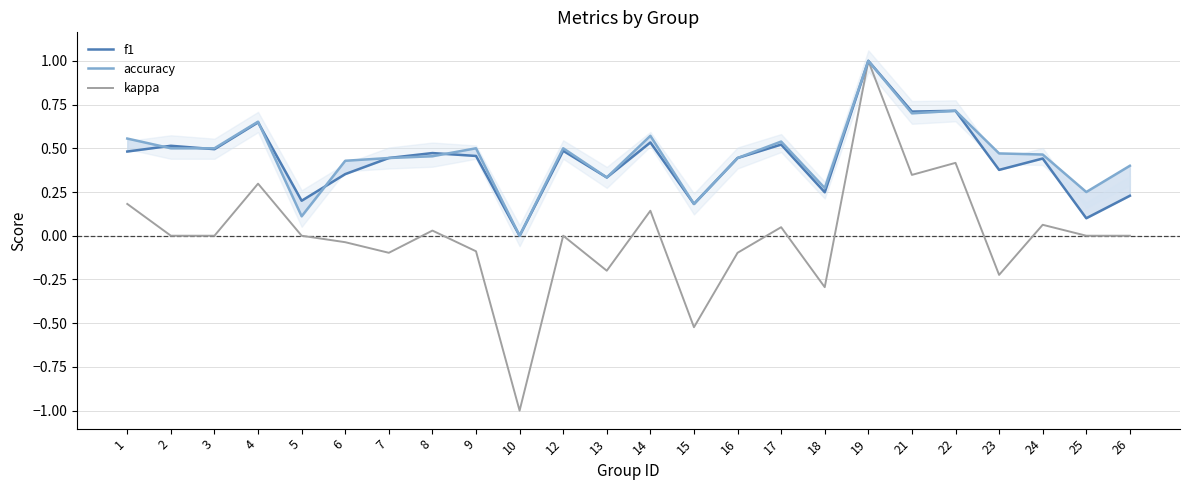

What is the difference between the highest and lowest values at 2?

0.5